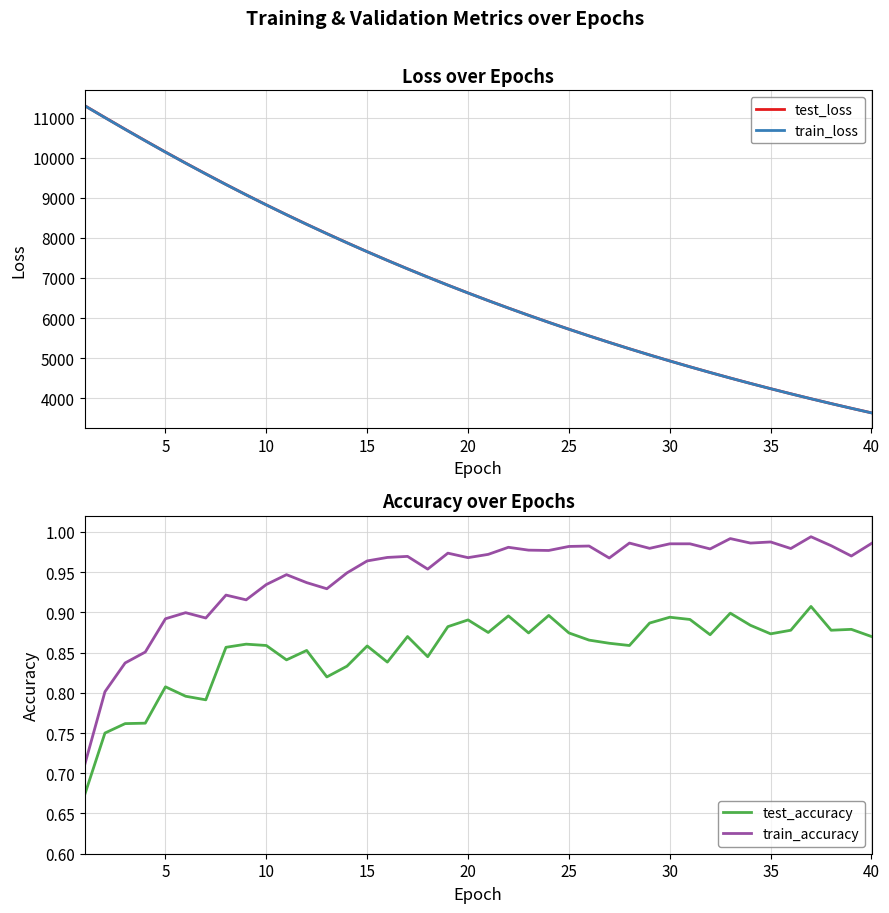

Which series has the largest total across all categories?

test_loss